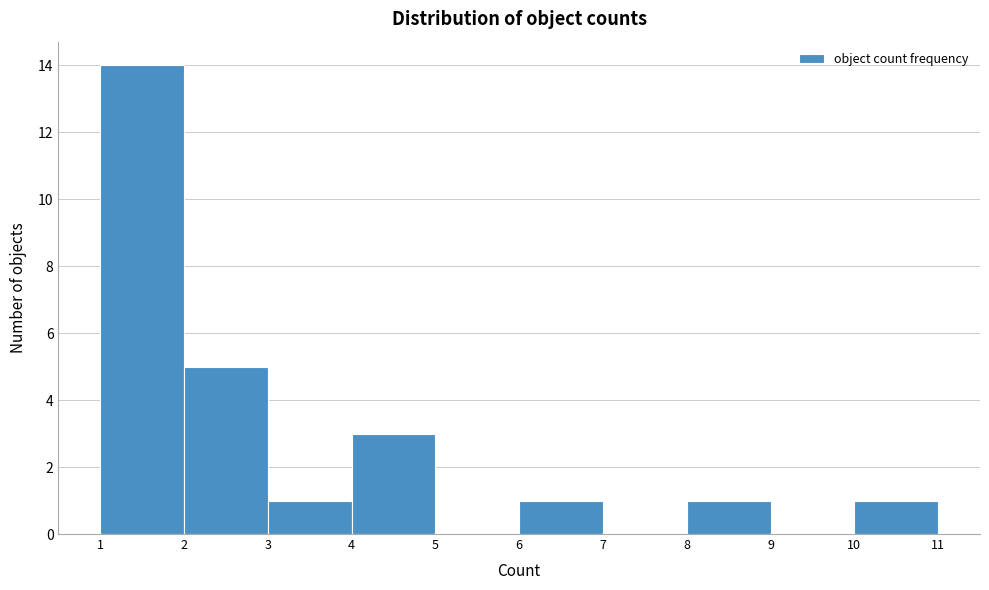

How tall is the bar that spans 1 to 2 on the x-axis? The values are not printed on the chart, so give them approximately, as read against the axis.

14